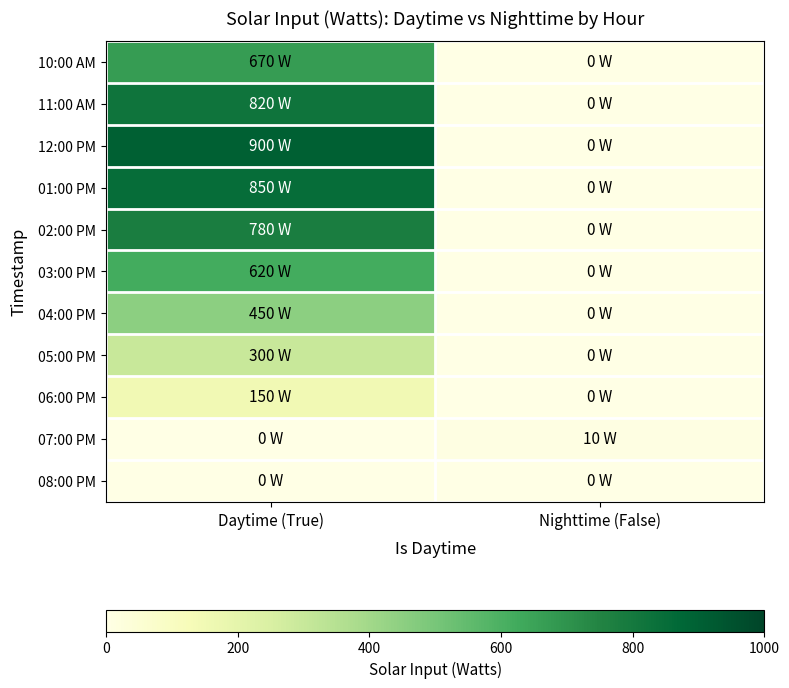

Which has a higher value, Nighttime (False) or Daytime (True)?

Daytime (True)